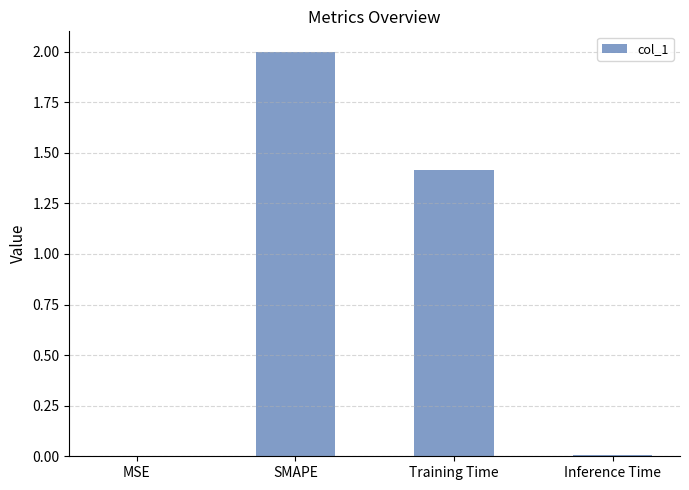

Where does the data first go above 1?

SMAPE